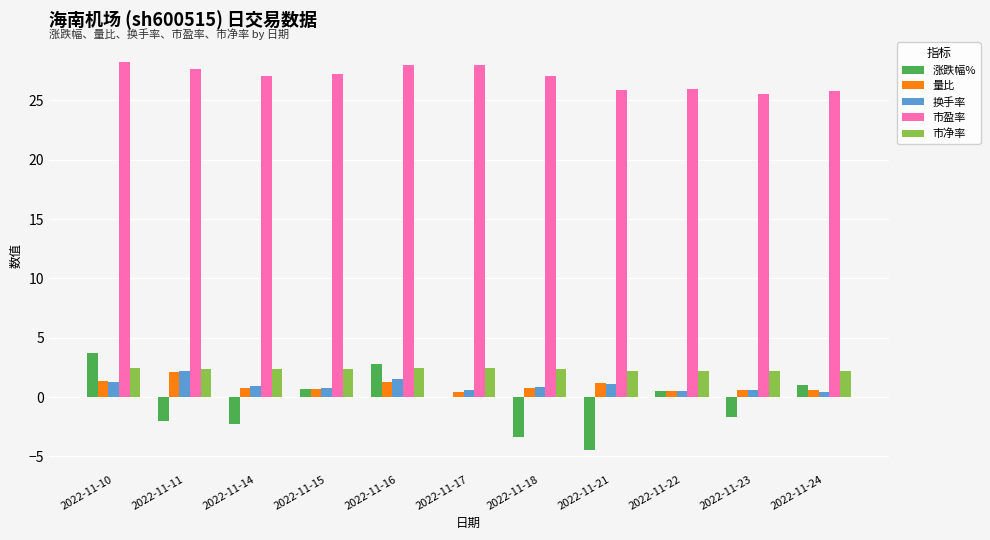

True or false: 换手率 has a value of 0.4 at 2022-11-24.

True